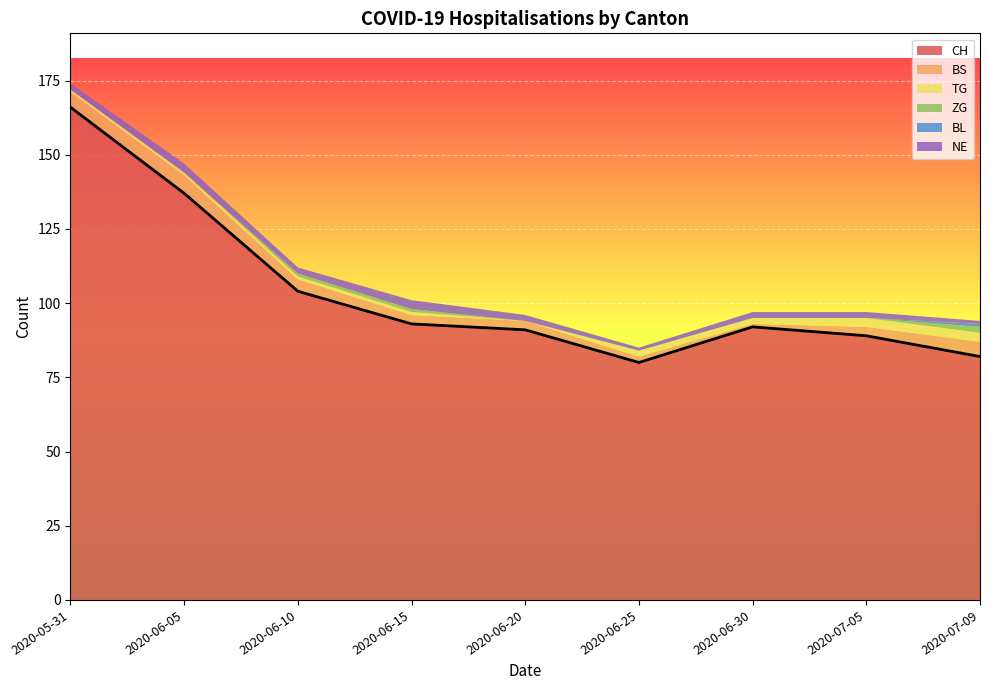

At 2020-06-20, list the series in order from largest to smallest.

CH, BS, NE, TG, ZG, BL